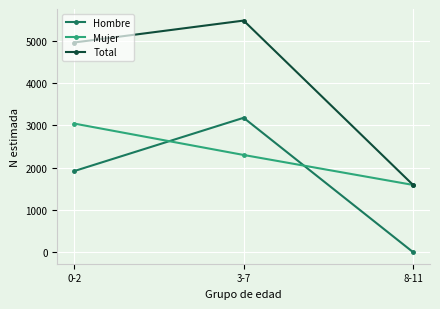

At which category does the chart reach its peak across all series?

3-7